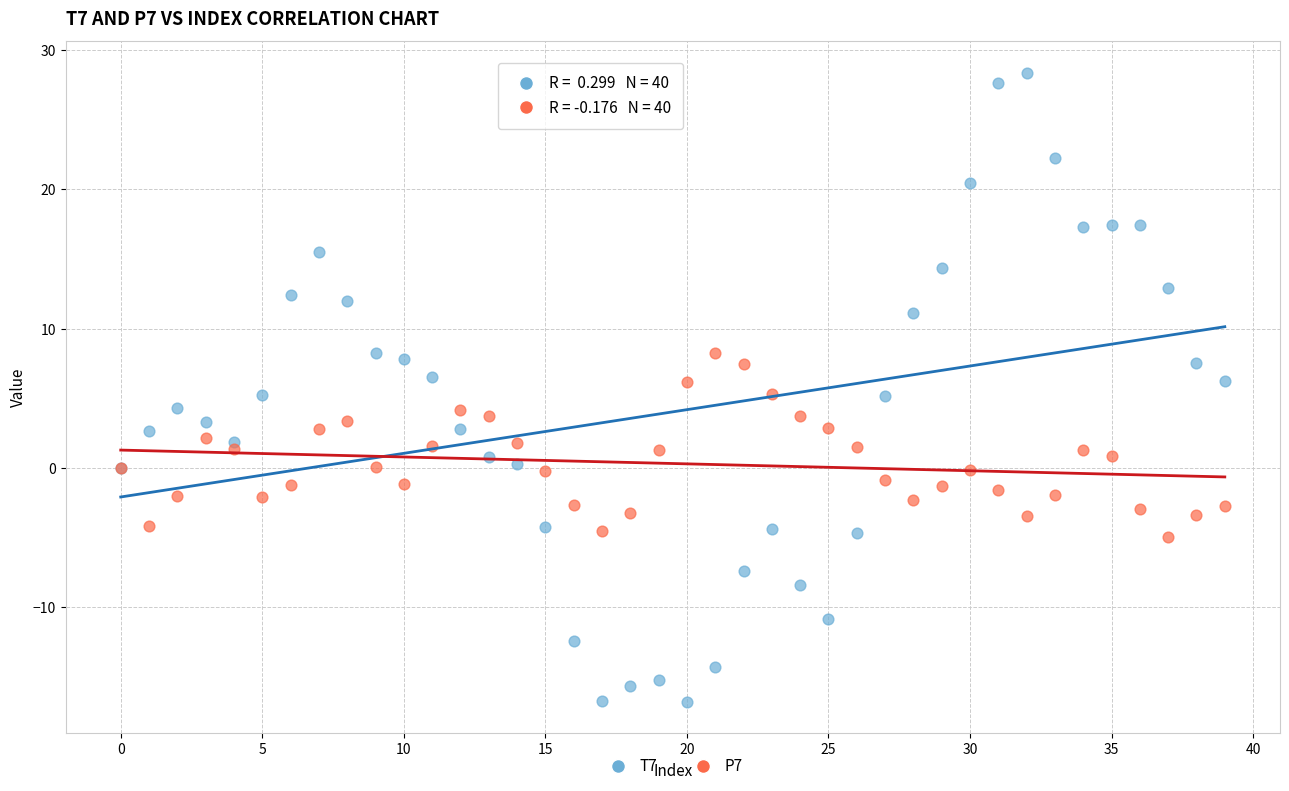

Which series contains the highest Y value?

T7